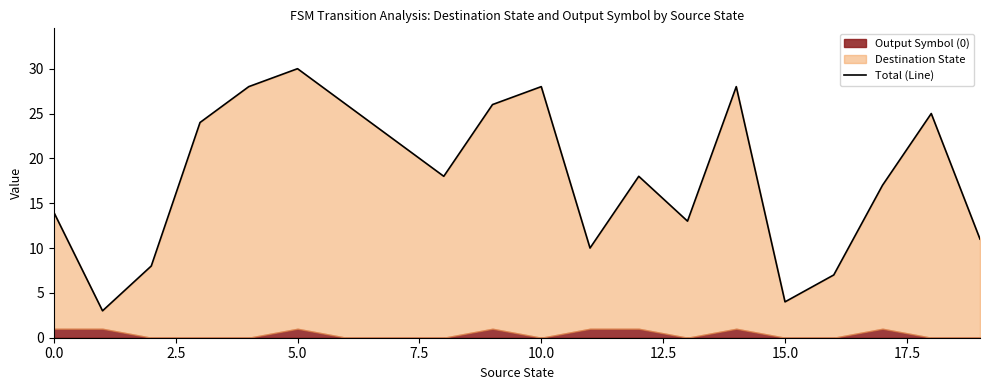

What is the label of the 5th point from the right?

15